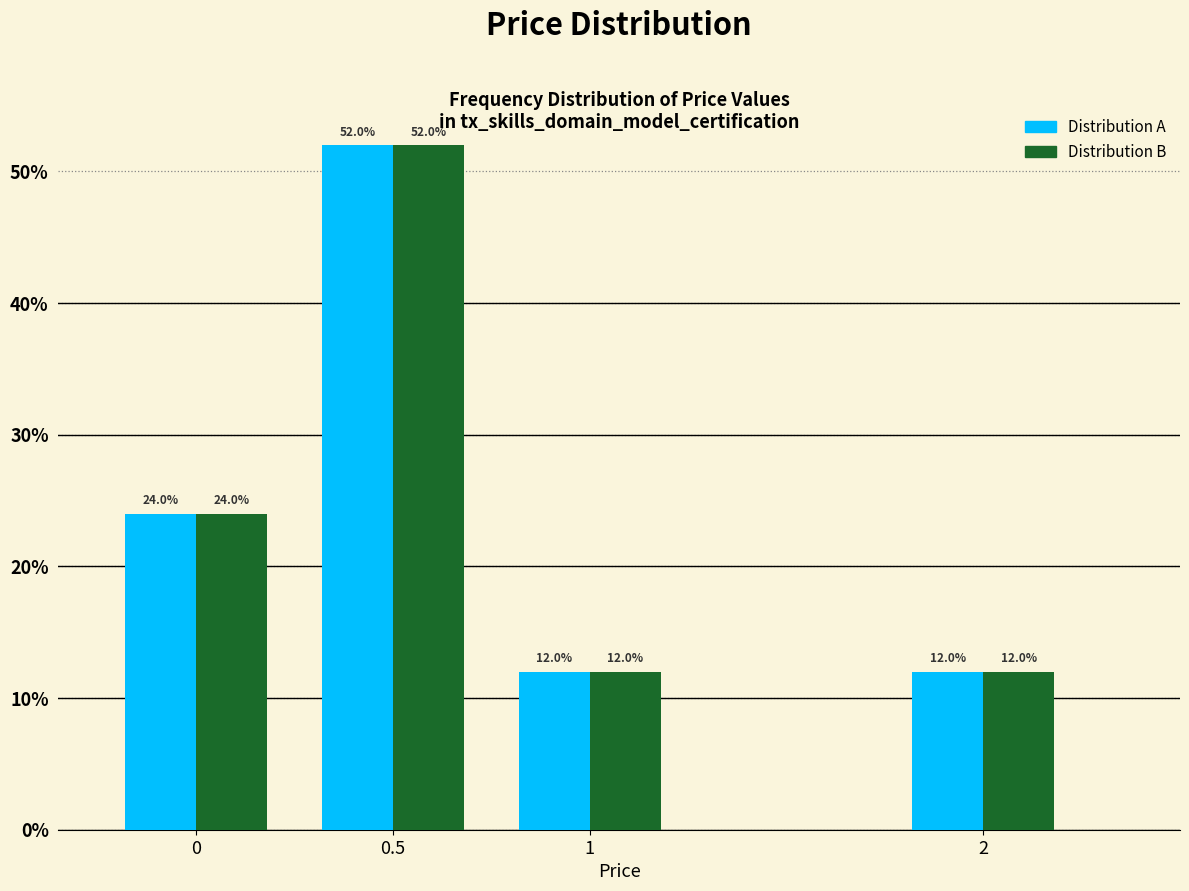

Does the chart contain any negative values?

No